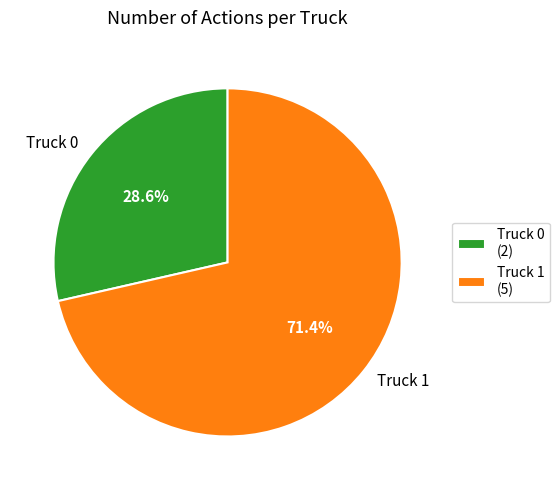

Rank the categories by value from lowest to highest.

Truck 0, Truck 1